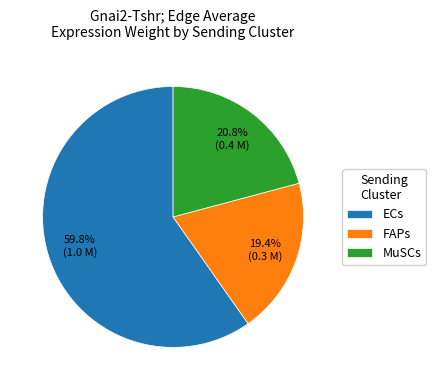

How many slices are in this pie chart?

3